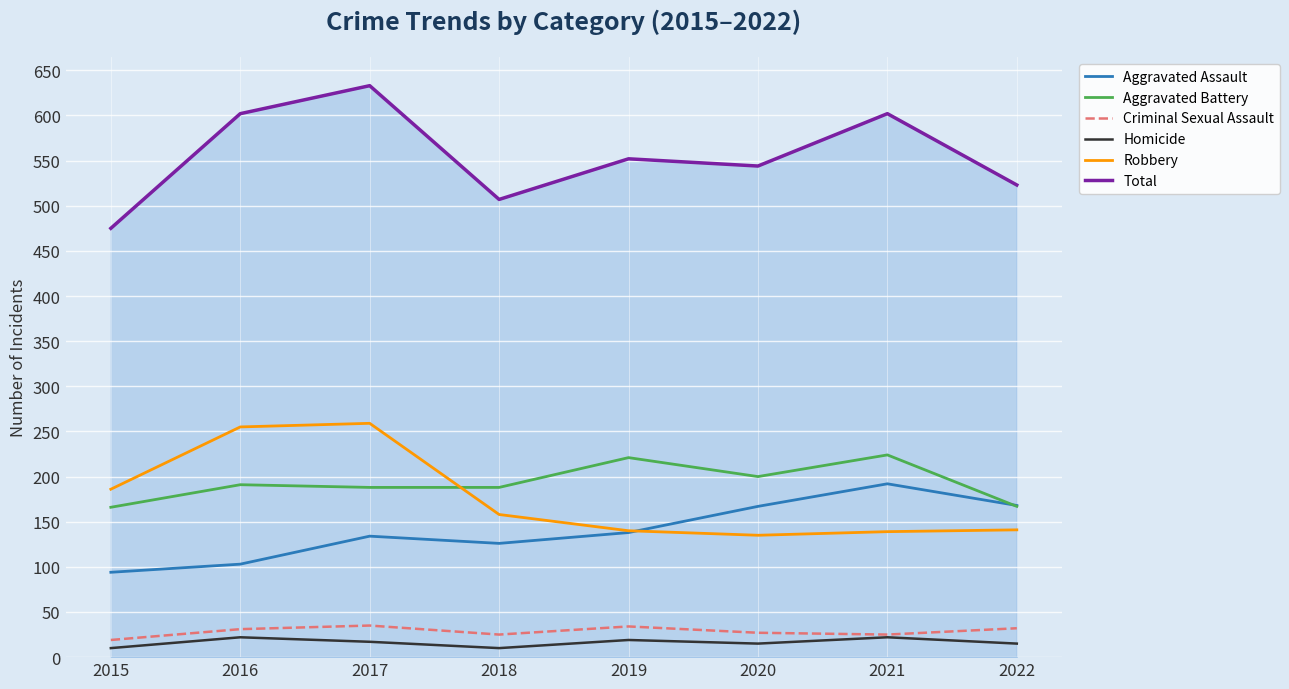

At which category is the sum across all series the highest?

2017